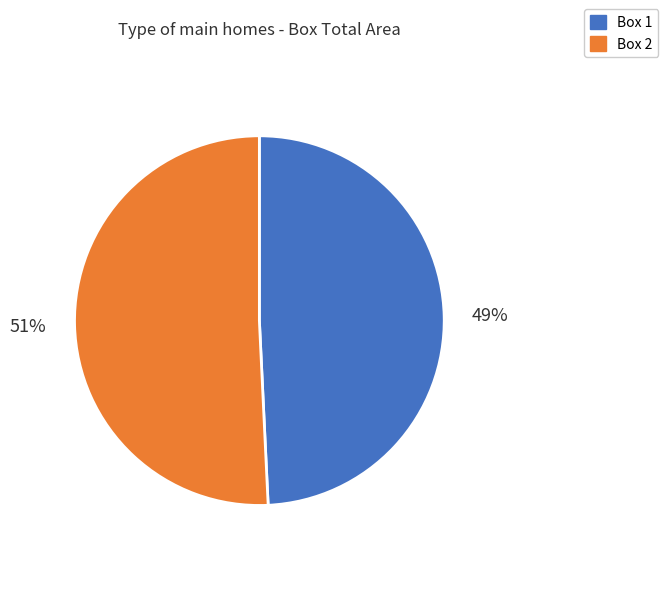

Which category has the smallest portion of the pie?

Box 1